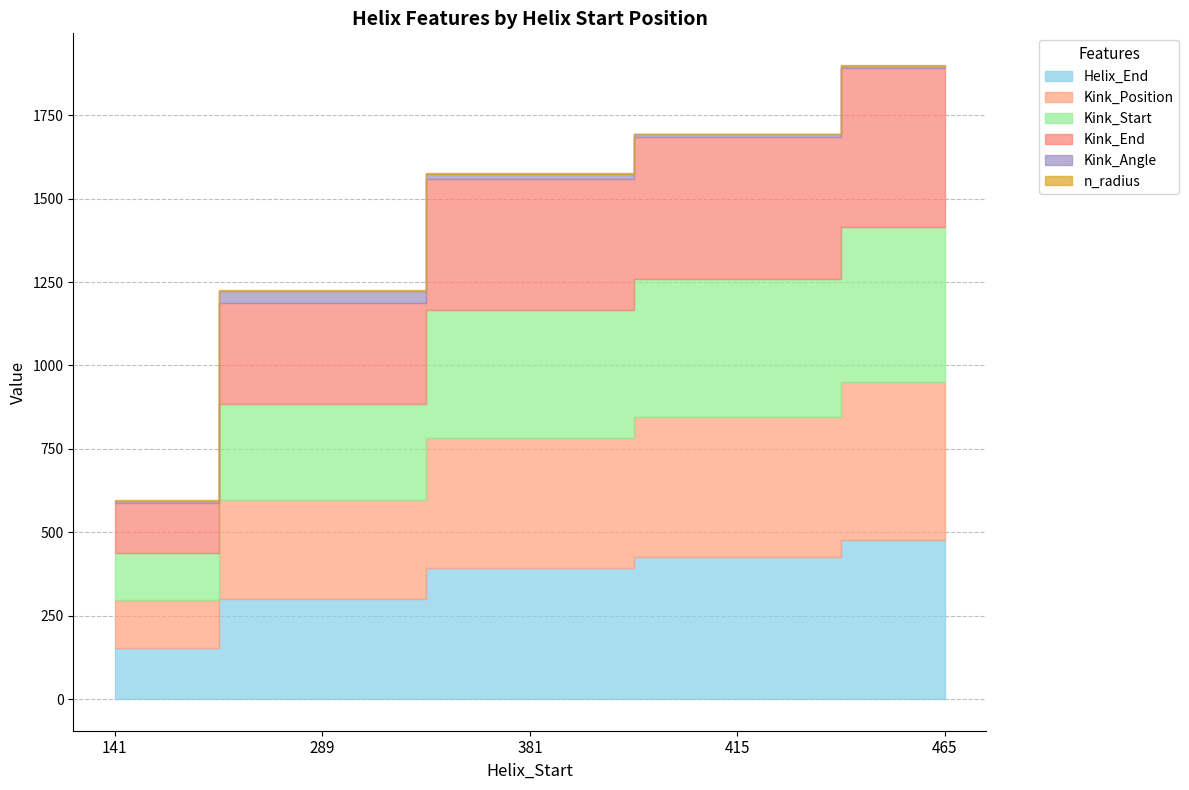

At how many categories does at least one series exceed 62?

5